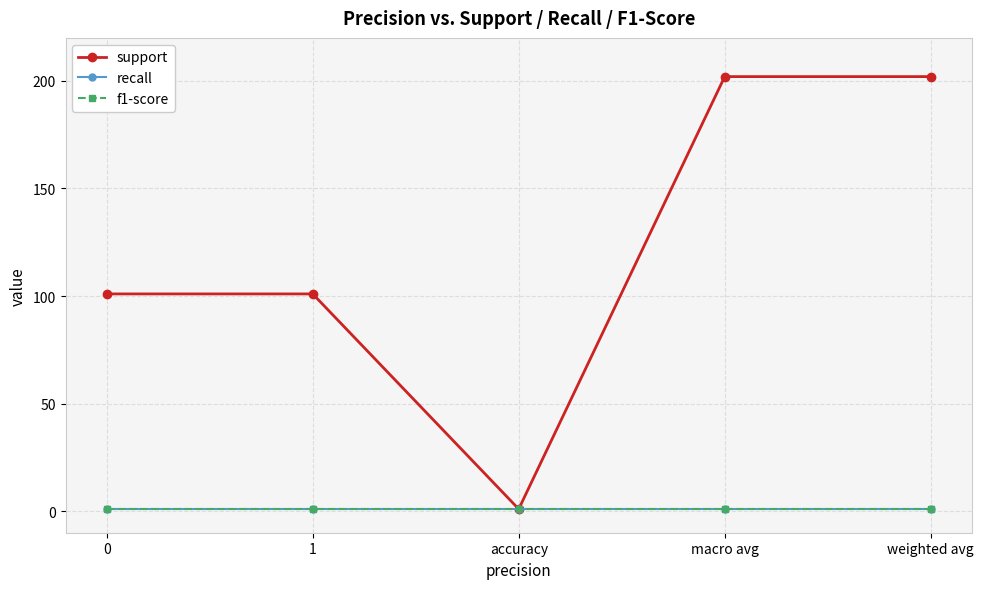

What is the sum of the recall values at accuracy and 1?

2